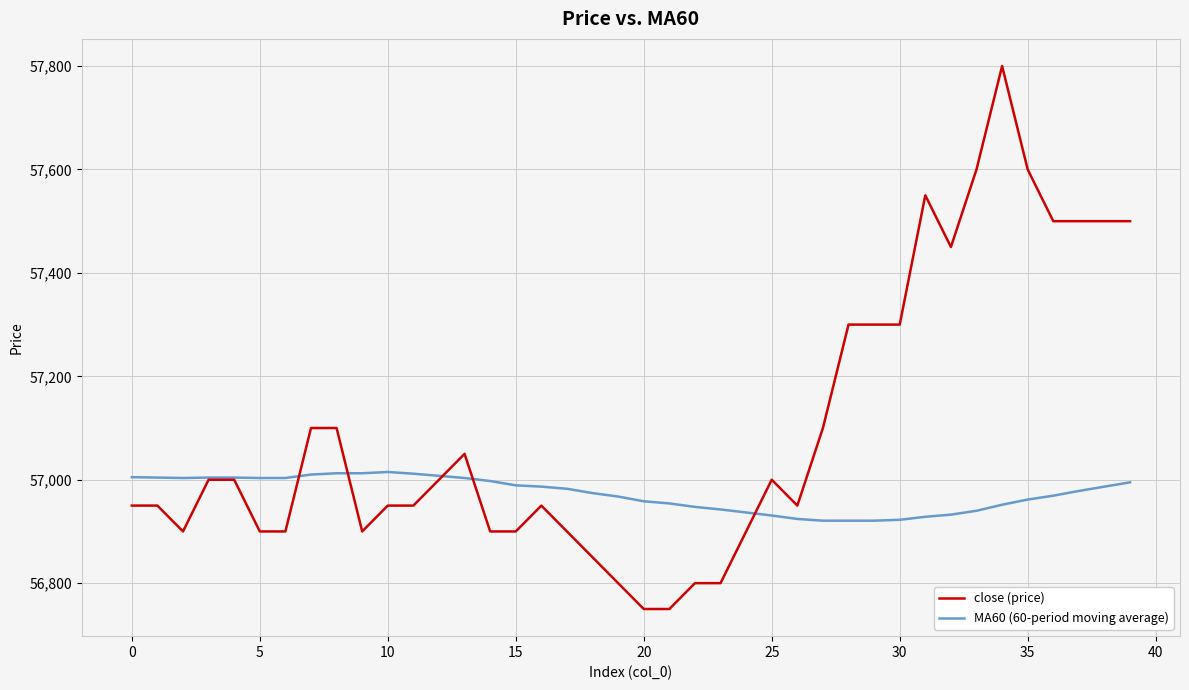

Which series has the largest total across all categories?

close (price)